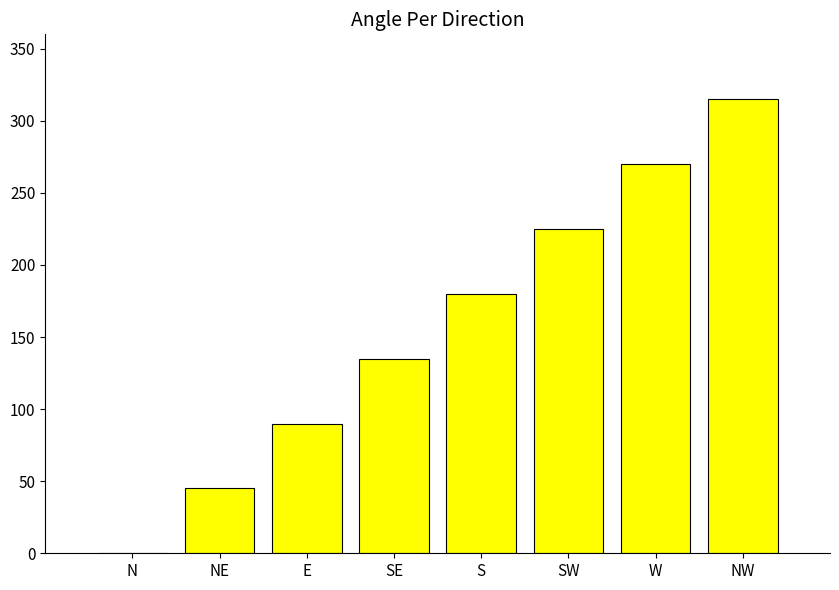

The chart shows a value of 0 at N. True or false?

True